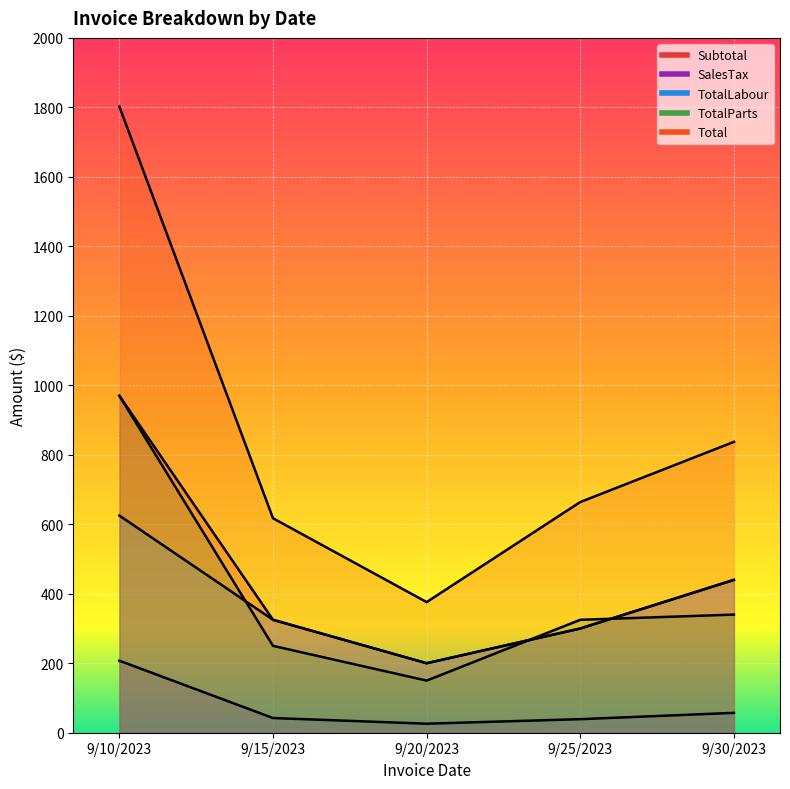

Is the value of Total at 9/15/2023 greater than the value of TotalParts at 9/20/2023?

Yes